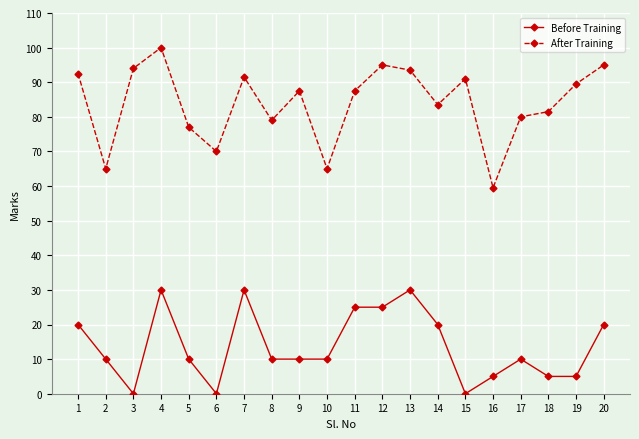

Reading left to right, extract all data points from this chart.

Before Training: 1=20.0	2=10.0	3=0.0	4=30.0	5=10.0	6=0.0	7=30.0	8=10.0	9=10.0	10=10.0	11=25.0	12=25.0	13=30.0	14=20.0	15=0.0	16=5.0	17=10.0	18=5.0	19=5.0	20=20.0
After Training: 1=92.5	2=65.0	3=94.0	4=100.0	5=77.0	6=70.0	7=91.5	8=79.0	9=87.5	10=65.0	11=87.5	12=95.0	13=93.5	14=83.5	15=91.0	16=59.5	17=80.0	18=81.5	19=89.5	20=95.0